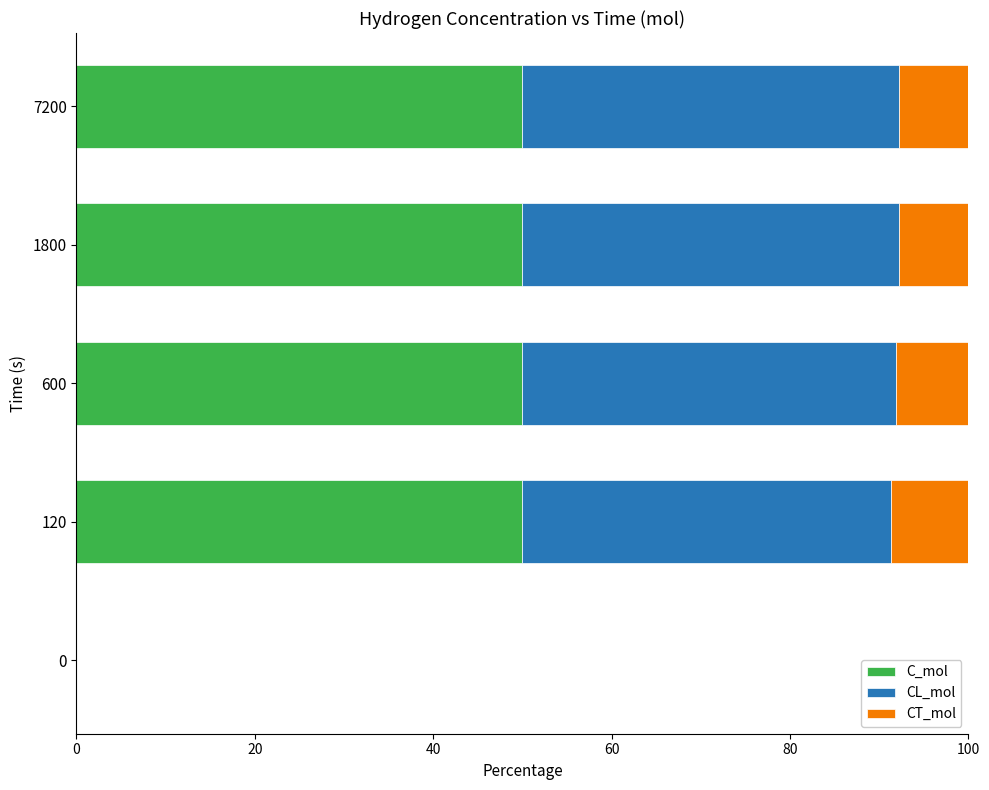

What is the highest value of the C_mol series?

50.0